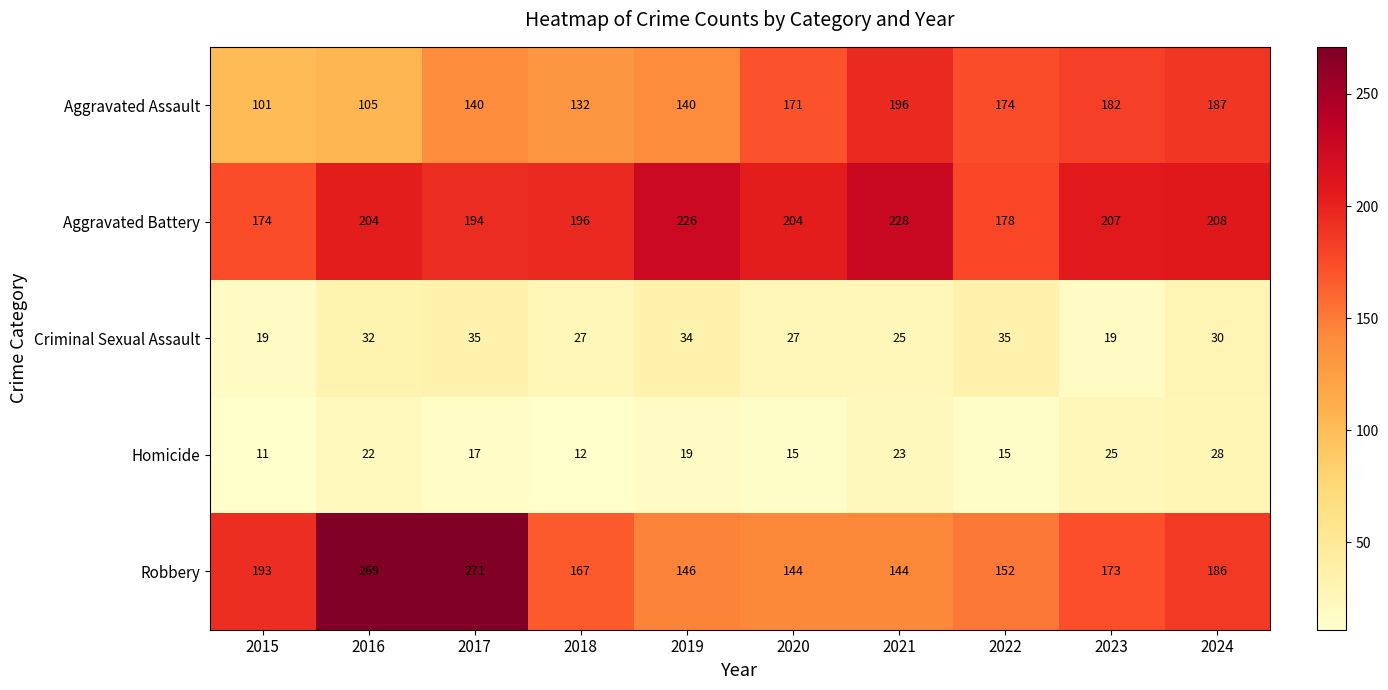

What is the difference between the maximum and second lowest values in the Aggravated Battery series?

50